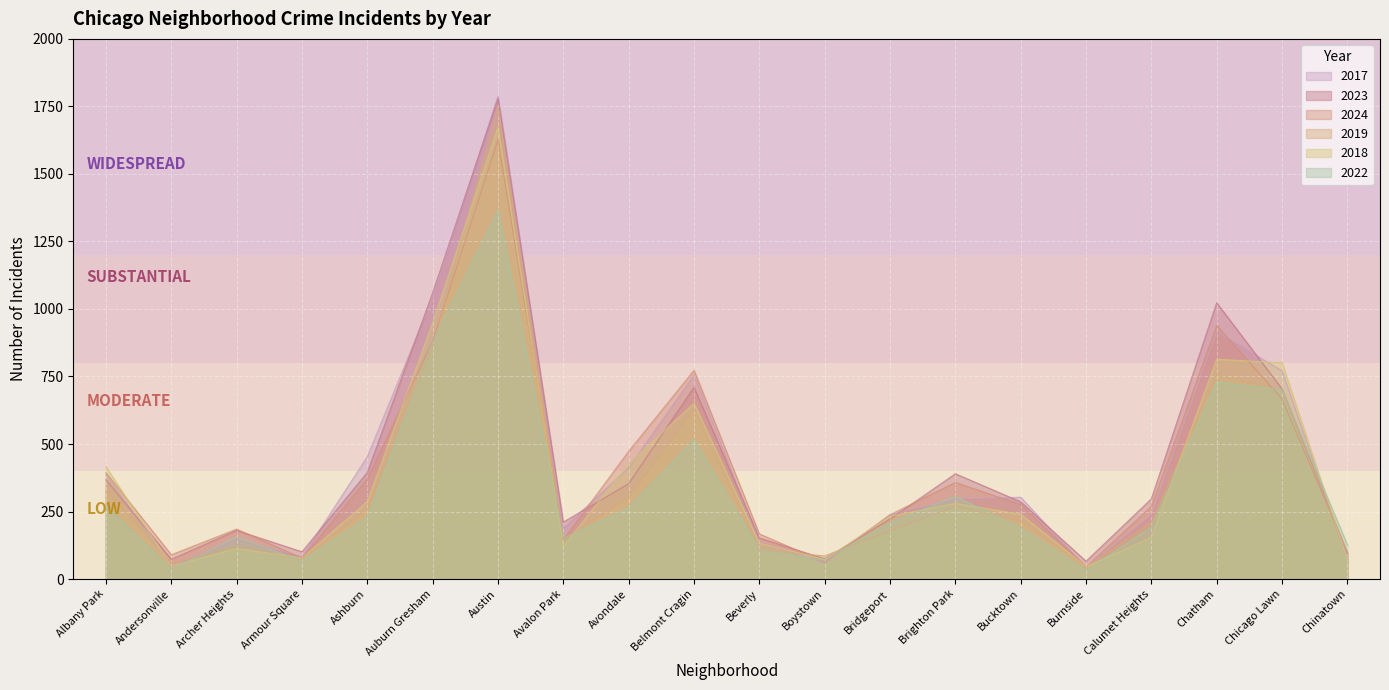

Which series has the largest total across all categories?

2023